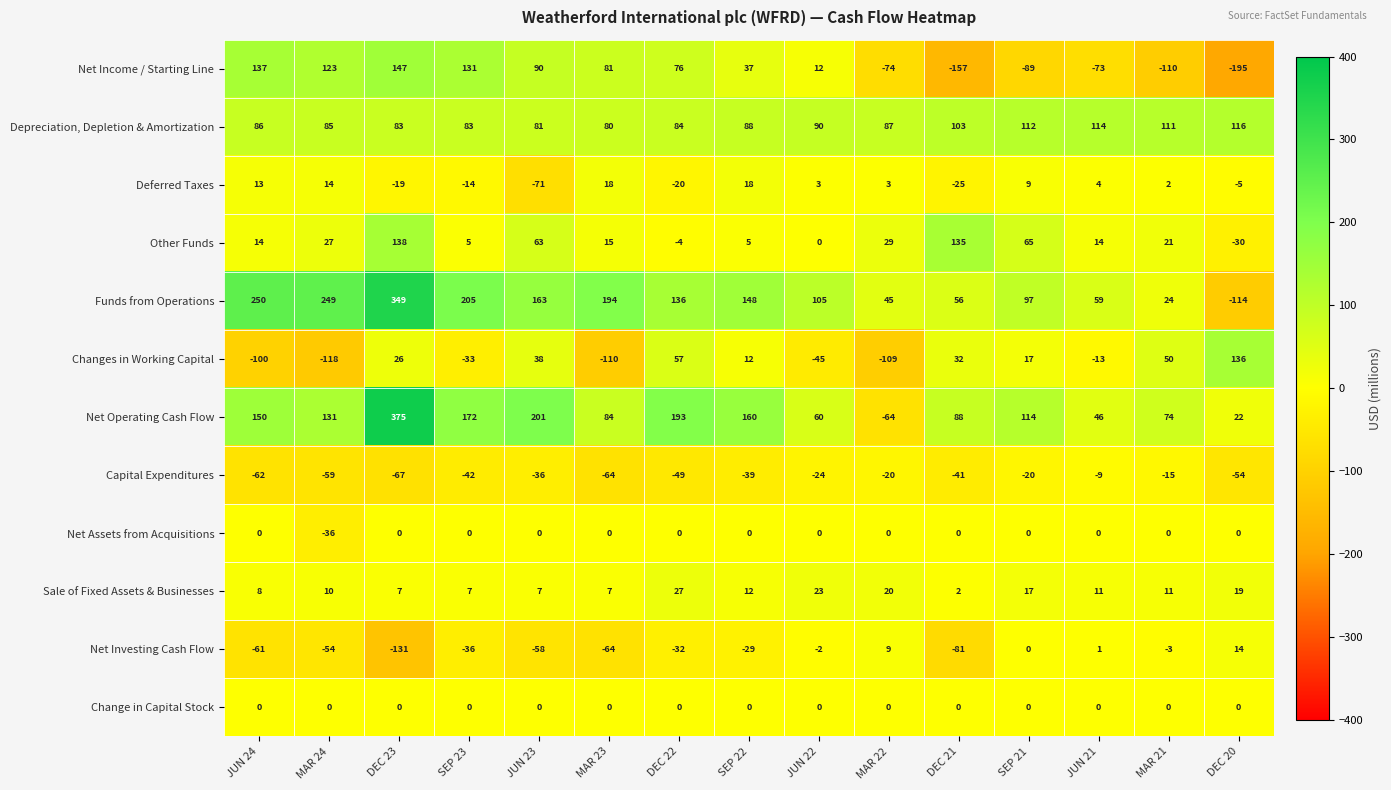

What is the difference between the highest and lowest values at DEC 23?

506